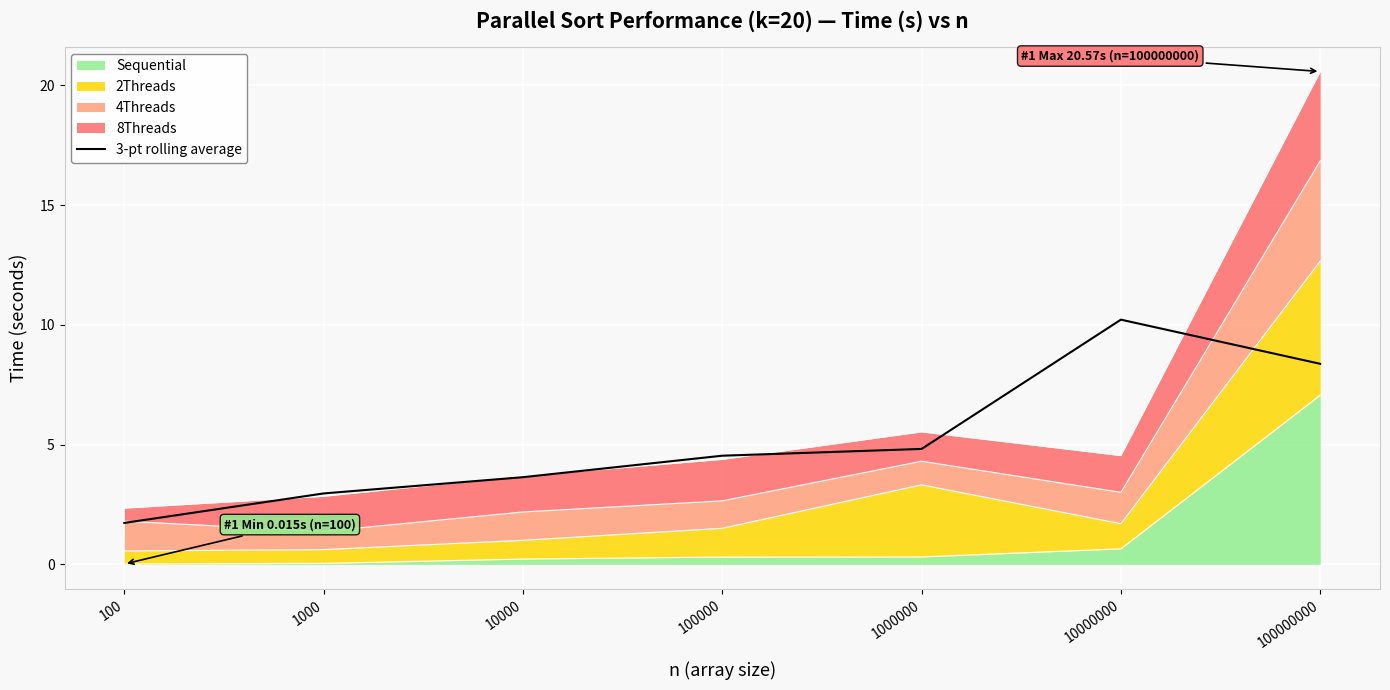

Does the chart display data point markers on the line(s)?

No